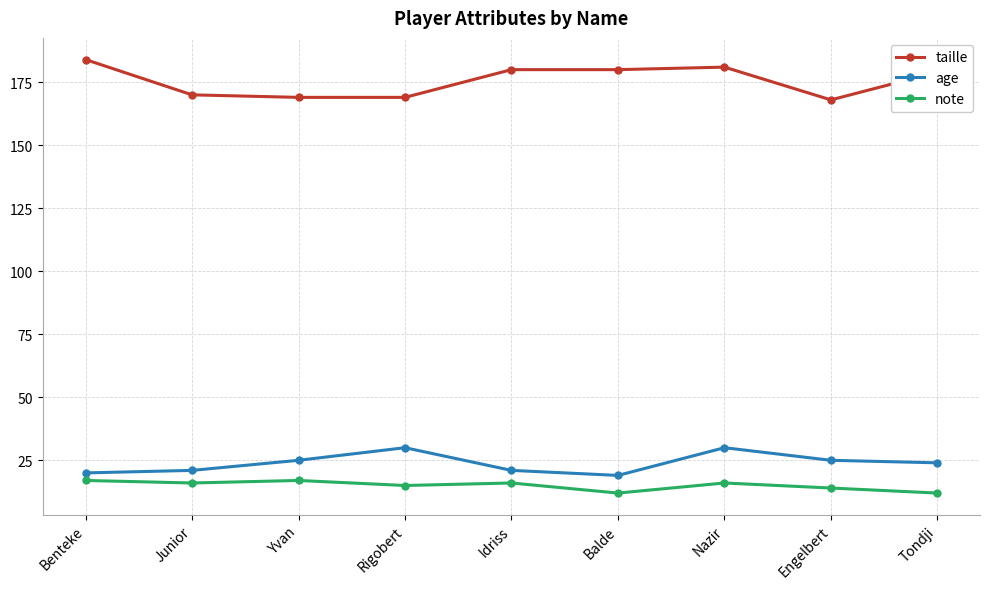

Reading left to right, transcribe all the data shown in this chart.

taille: 184	170	169	169	180	180	181	168	179
age: 20	21	25	30	21	19	30	25	24
note: 17	16	17	15	16	12	16	14	12